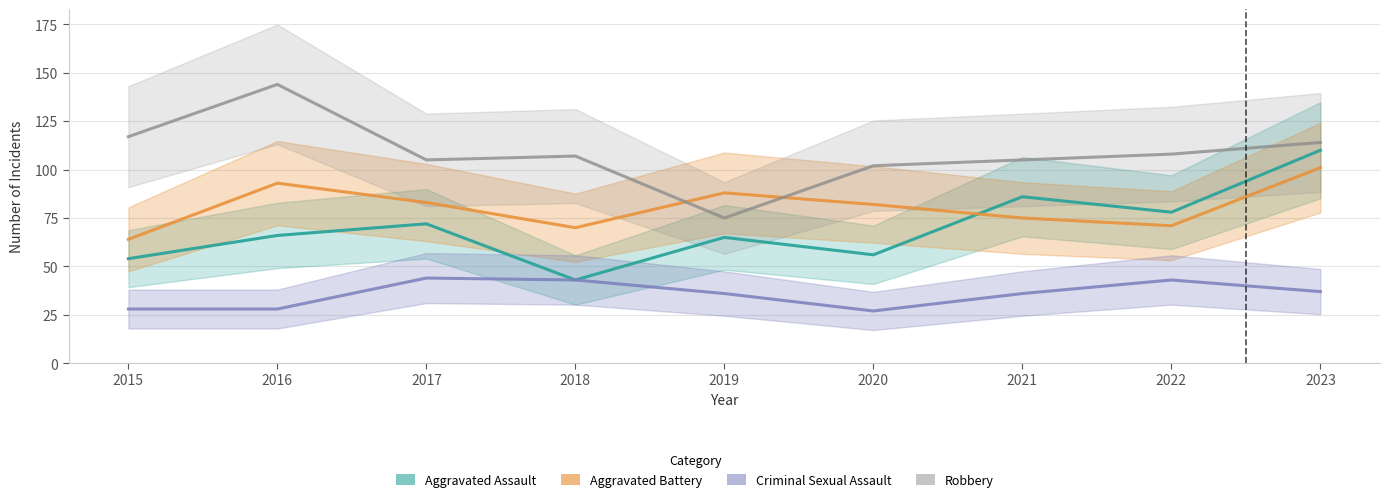

Where is the first local minimum for Criminal Sexual Assault?

2020